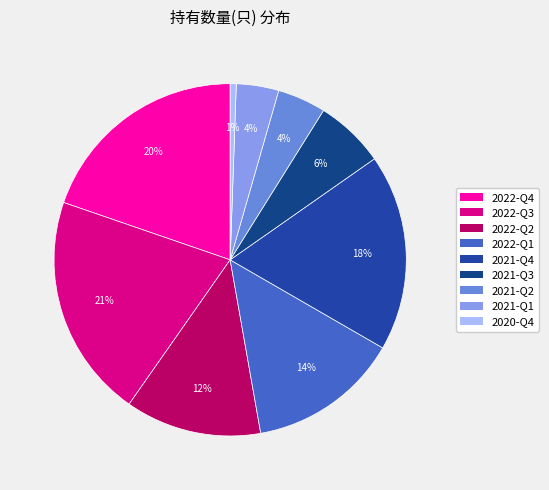

Between 2022-Q2 and 2022-Q3, which is larger?

2022-Q3